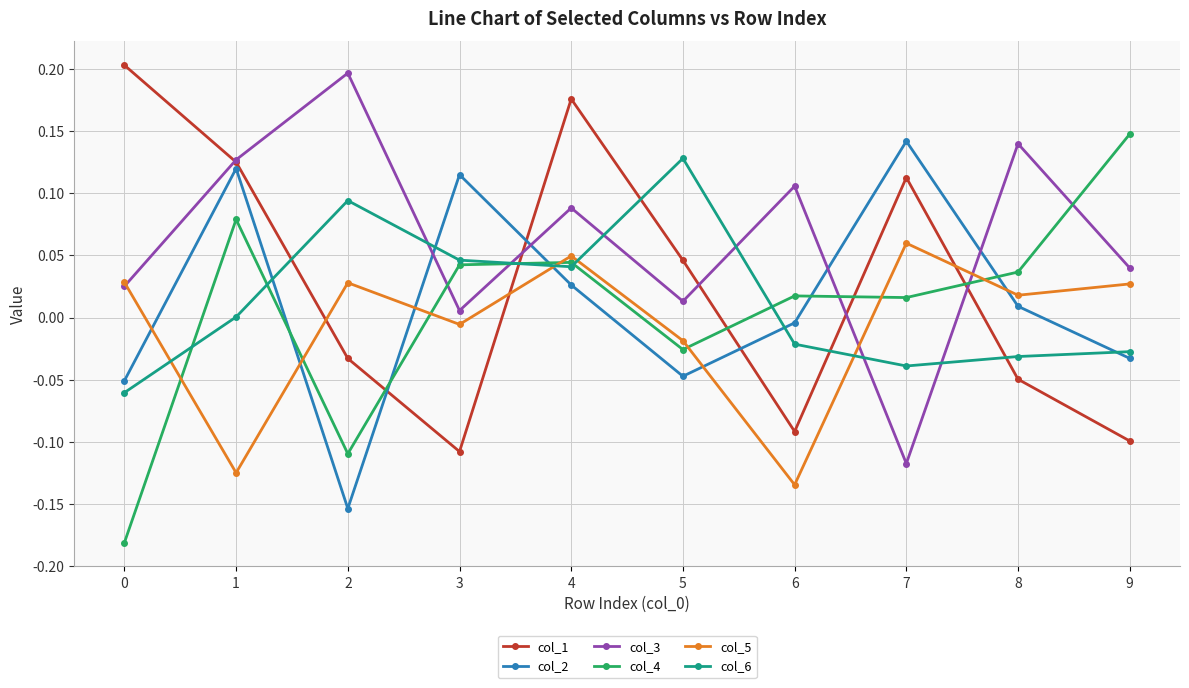

At how many categories does at least one series exceed 0?

10